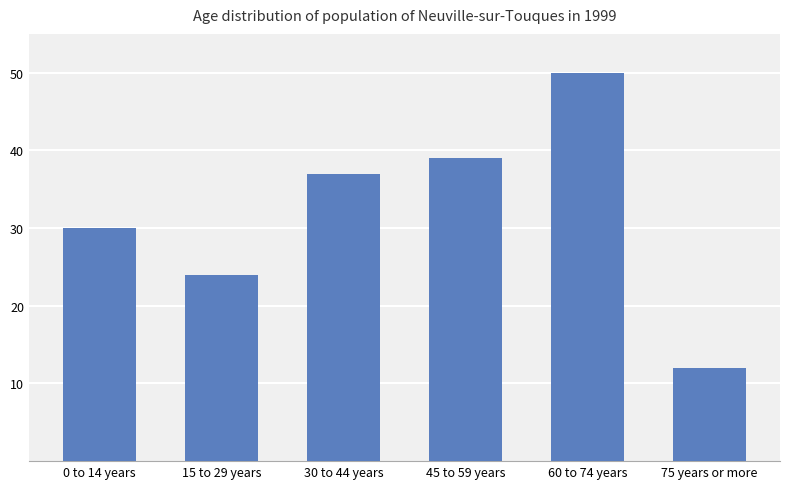

What is the change in value from 15 to 29 years to 60 to 74 years?

+26